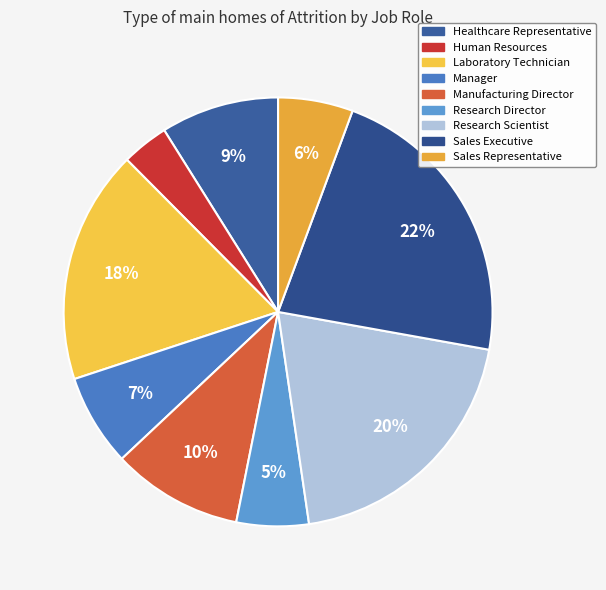

True or false: Laboratory Technician accounts for 29% of the total.

False